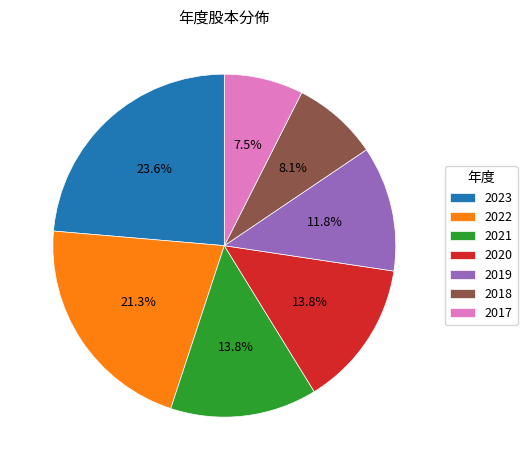

Does any single category account for the majority?

No